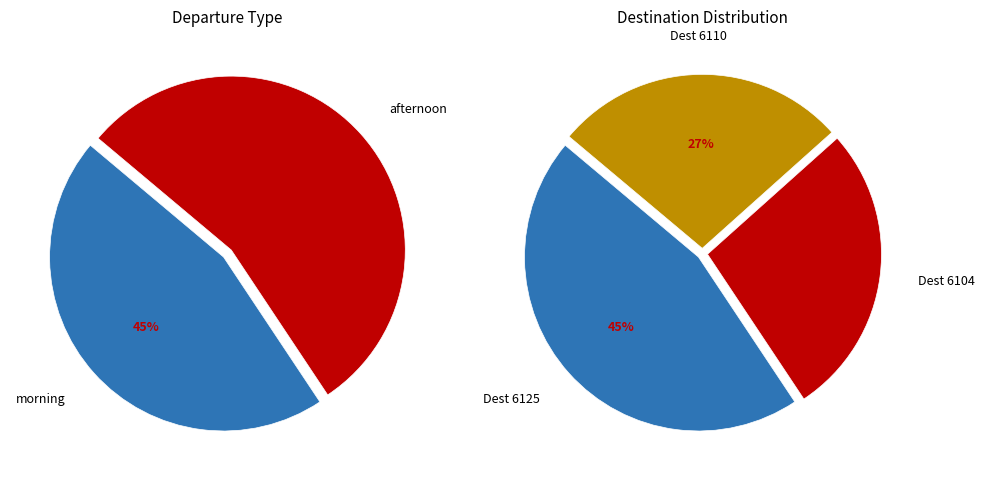

Does any single category account for the majority?

No